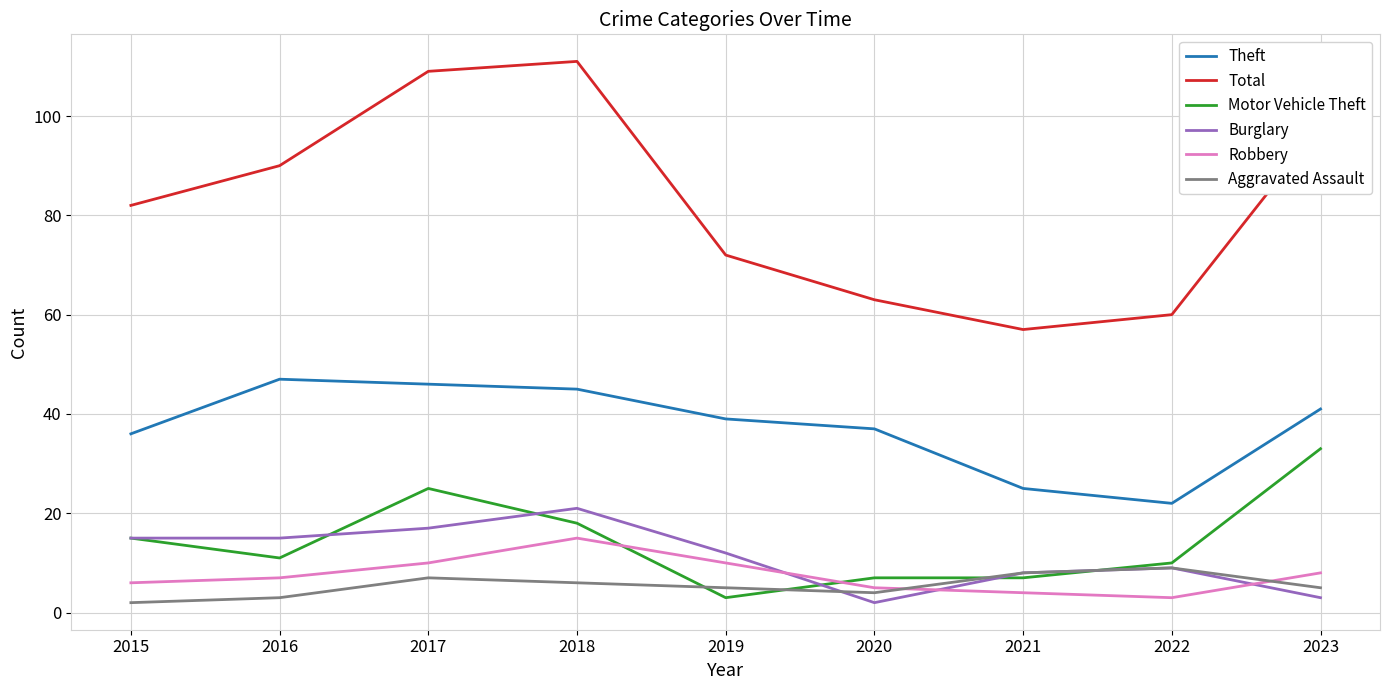

What is the maximum value for Theft?

47